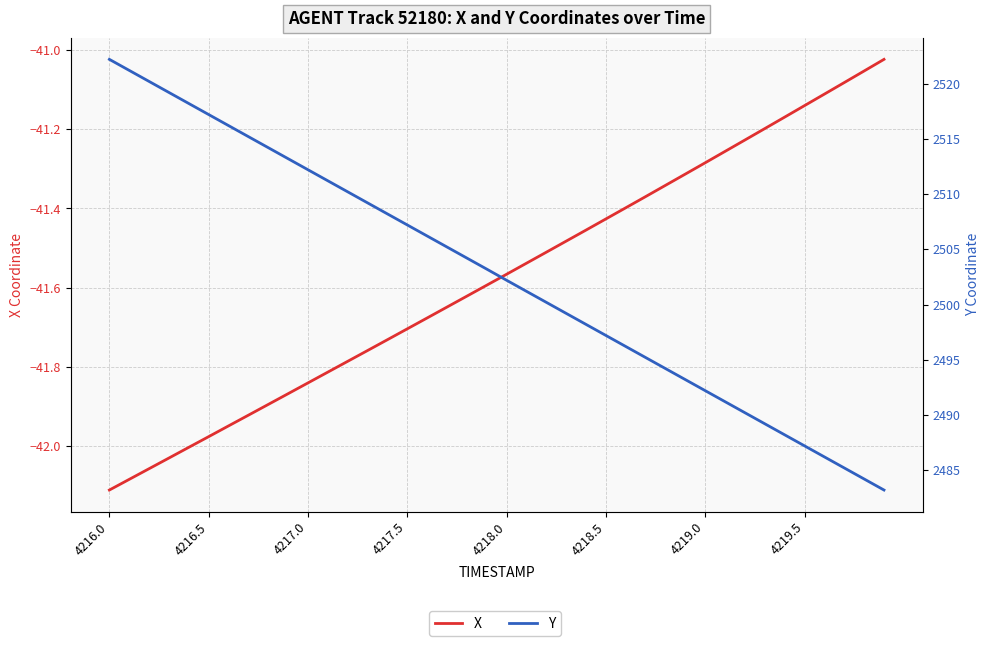

The value of Y at 21 is 3366.0. True or false?

False